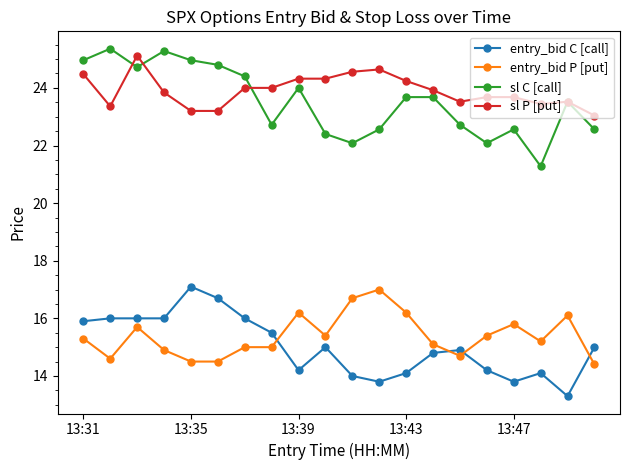

Count the number of data series in this chart.

4